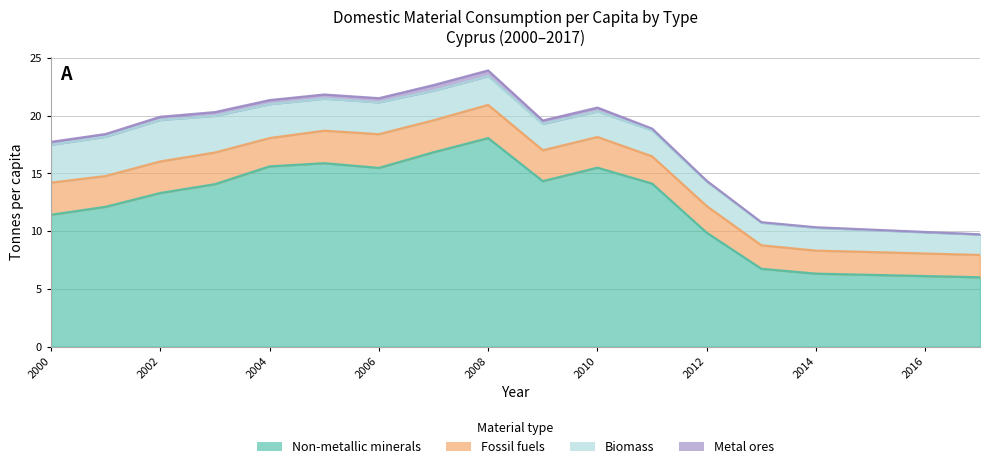

Is it true that Non-metallic minerals equals 16.8 at 2007?

True